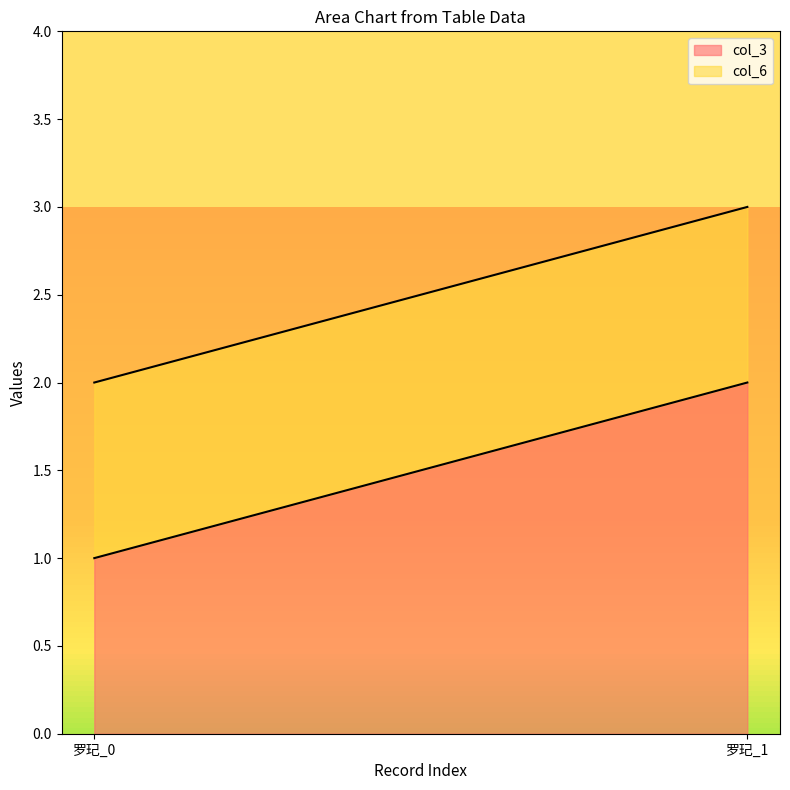

True or false: col_6 has a value of 2 at 罗玘_0.

False